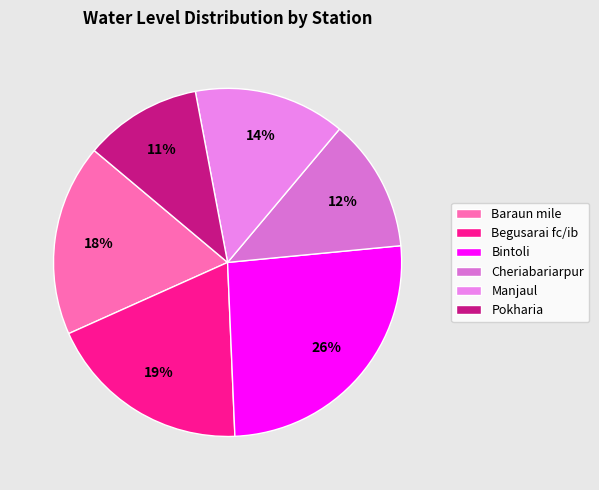

Count the number of slices in the pie.

6